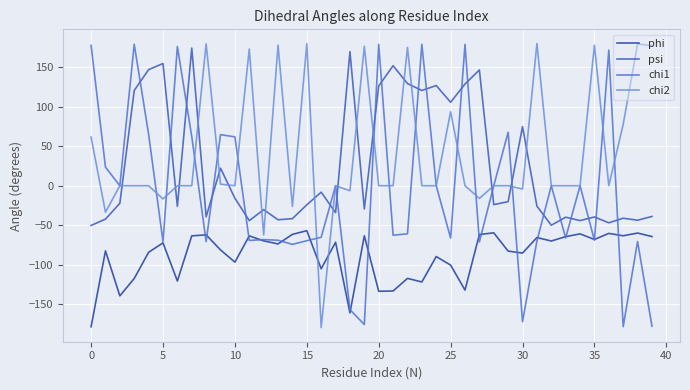

Does the chart display data point markers on the line(s)?

No